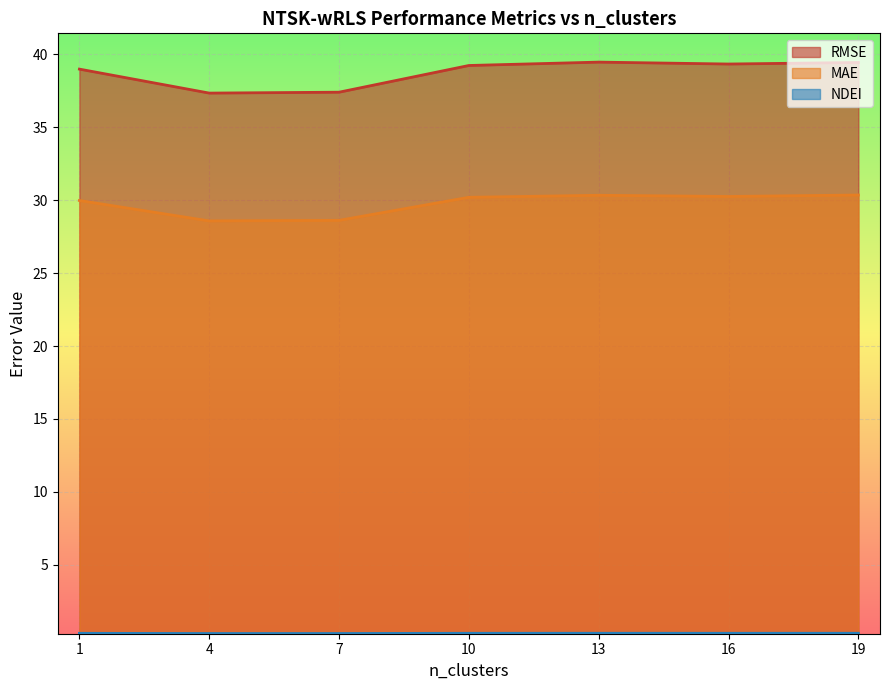

Rank the series at 16 from lowest to highest value.

NDEI, MAE, RMSE